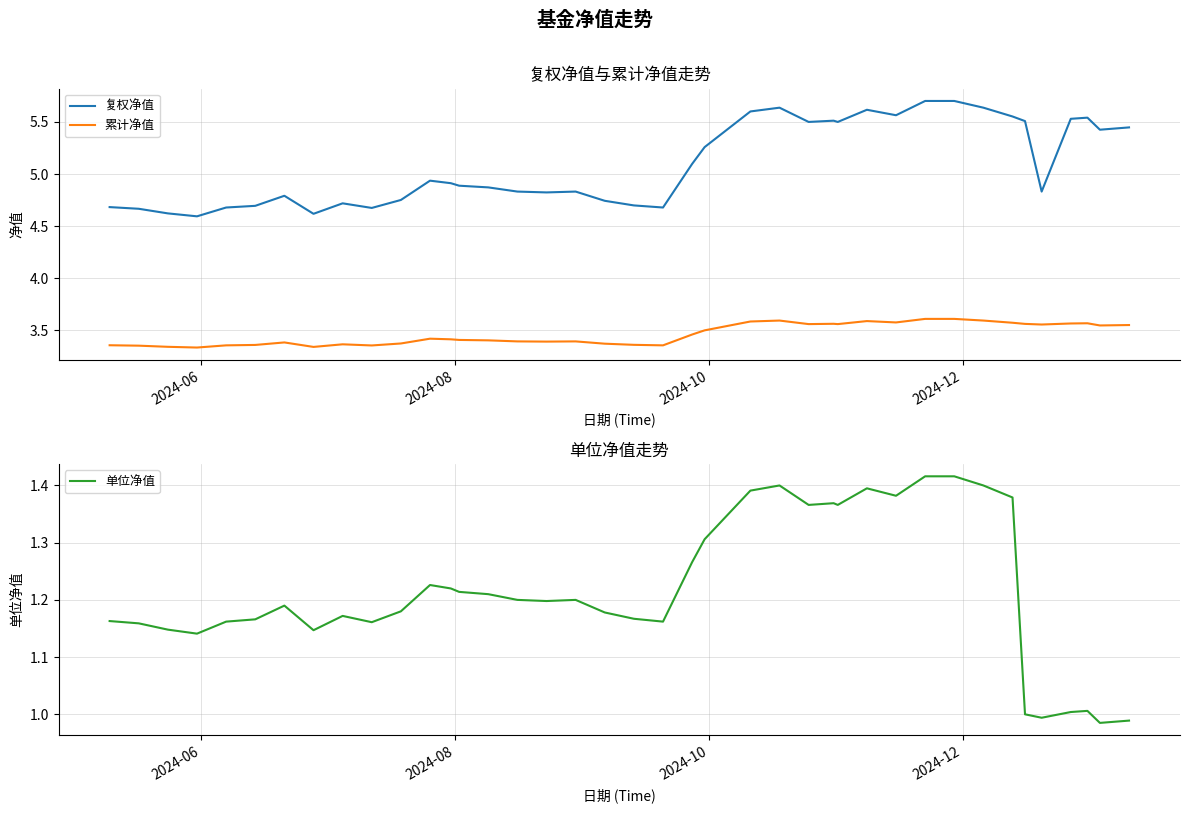

What is the maximum value for 复权净值?

5.7